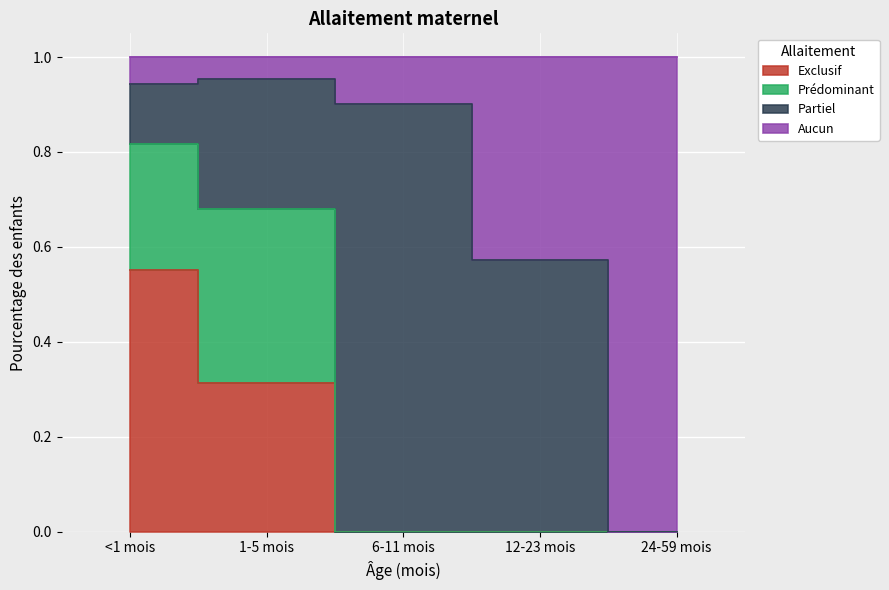

True or false: Exclusif has more than 2 interior local peaks.

False